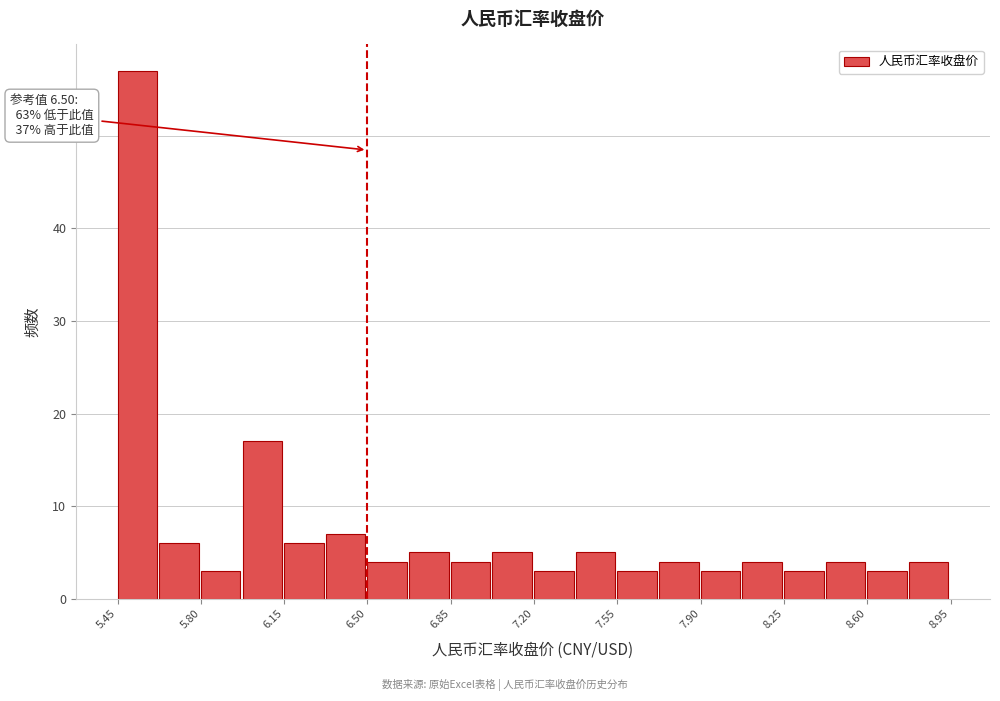

Read against the x-axis, roughly where is the centre of the tallest bar?

5.55